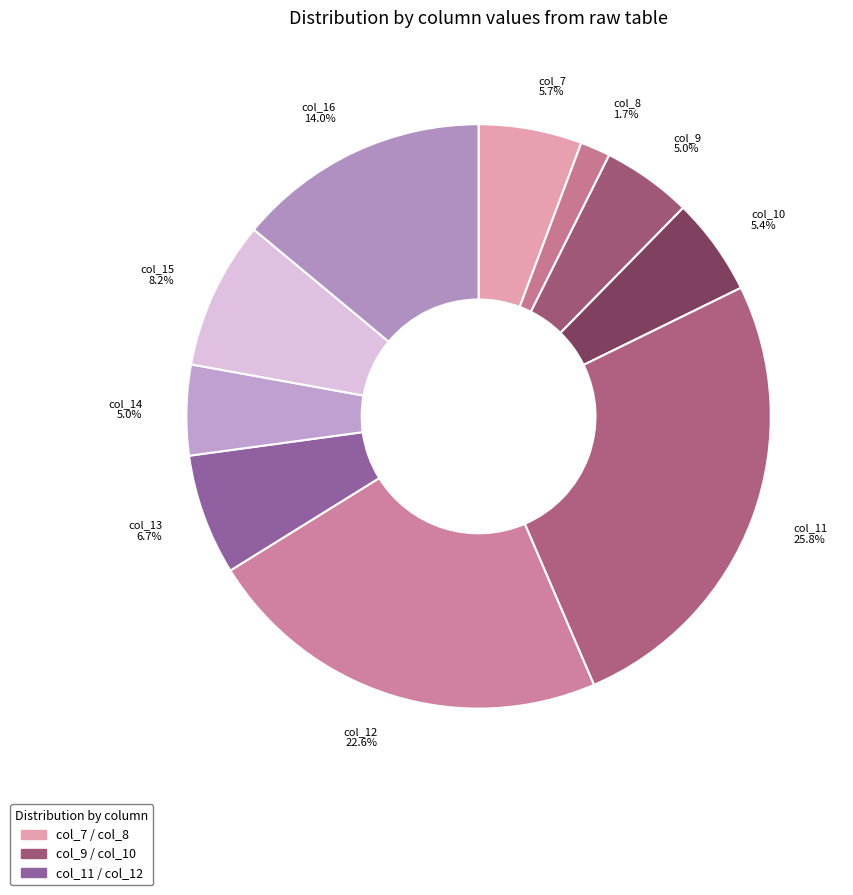

What is the smallest slice in the pie chart?

col_8